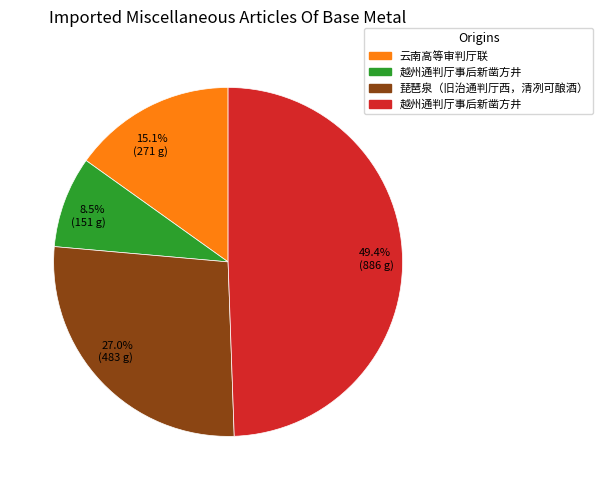

Does 27.0% (483 g) represent more than half of the total?

No